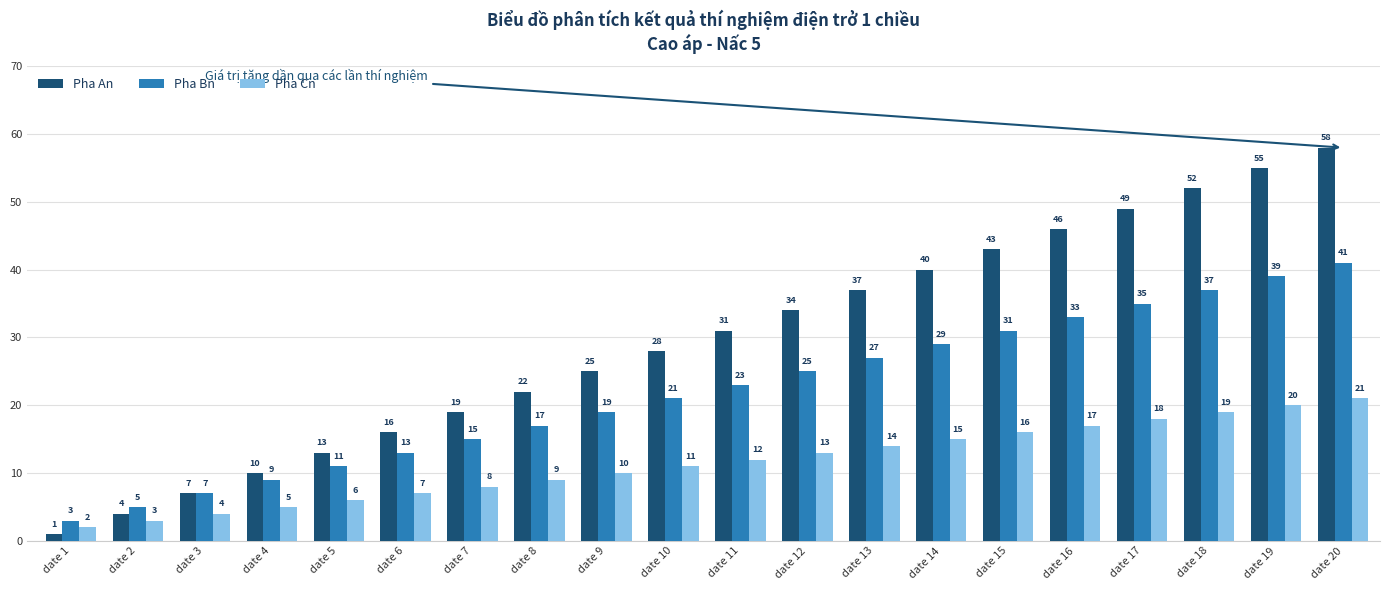

What is the highest value of the Pha Bn series?

41